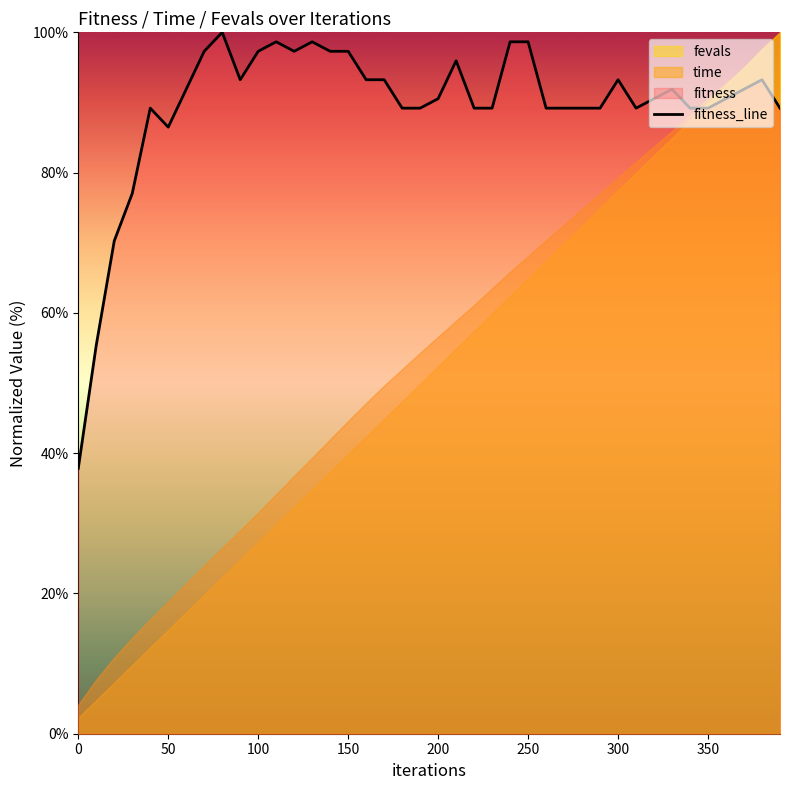

How many interior local valleys (lower than both neighbors) does the data have?

4